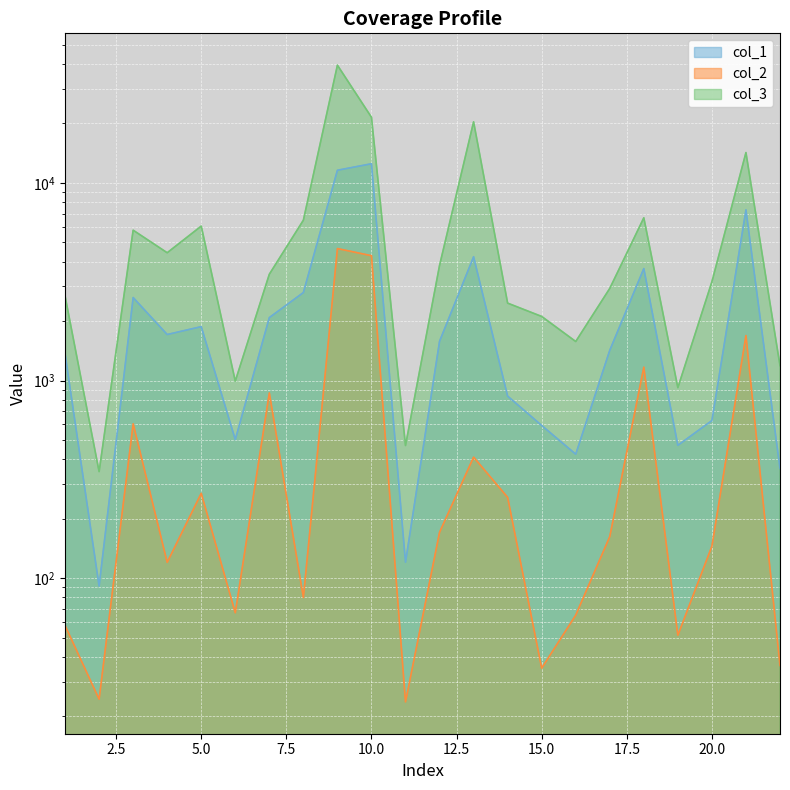

How many distinct data groups are displayed?

3